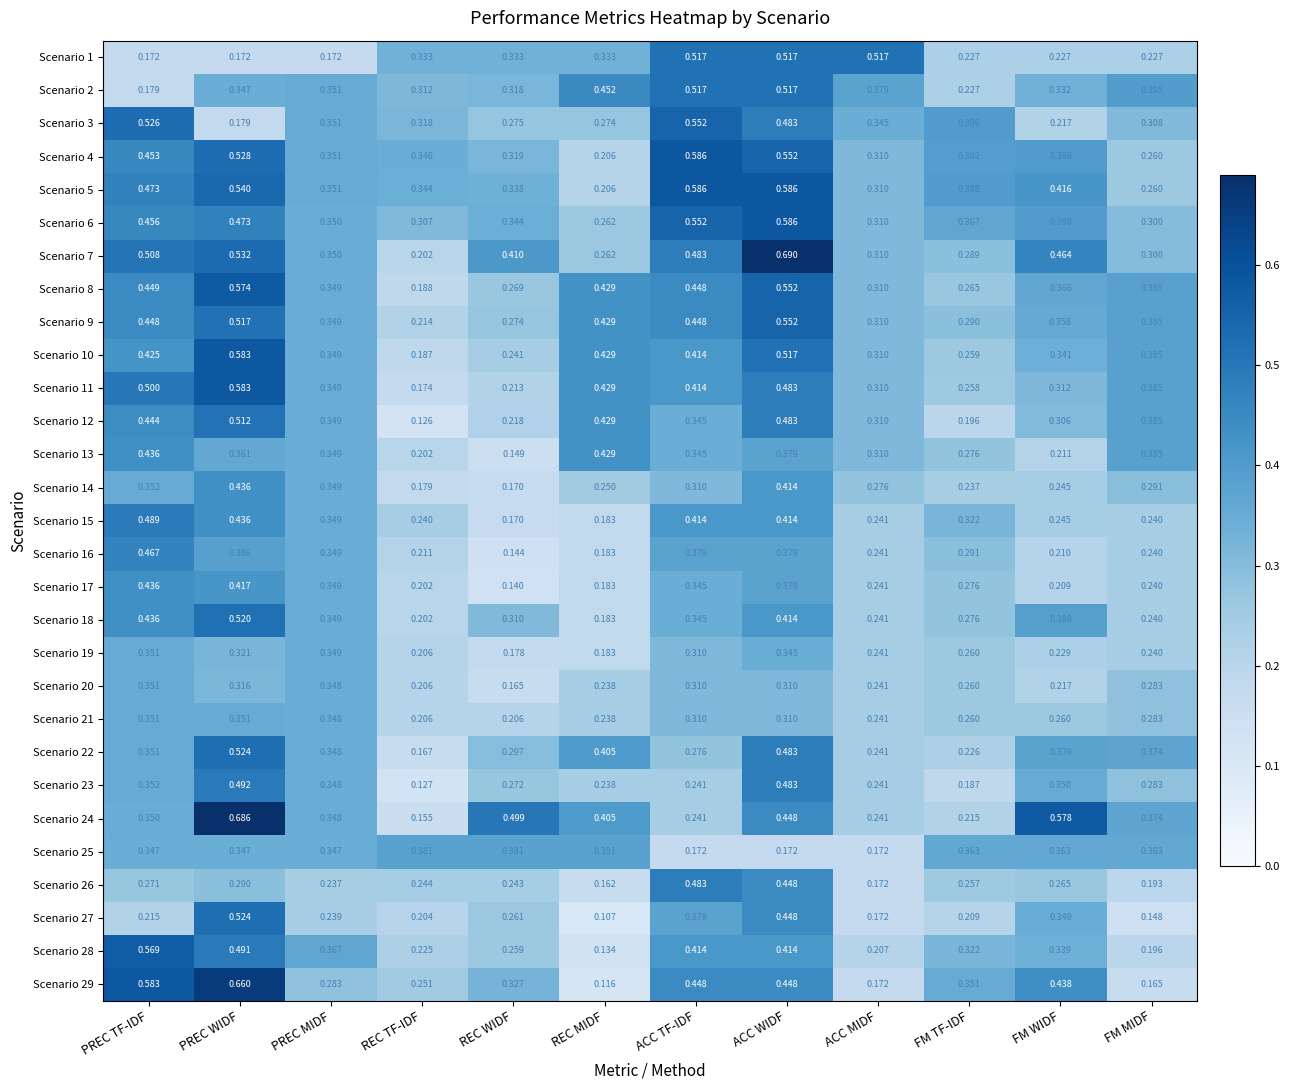

At which label does Scenario 15 reach its minimum?

REC WIDF